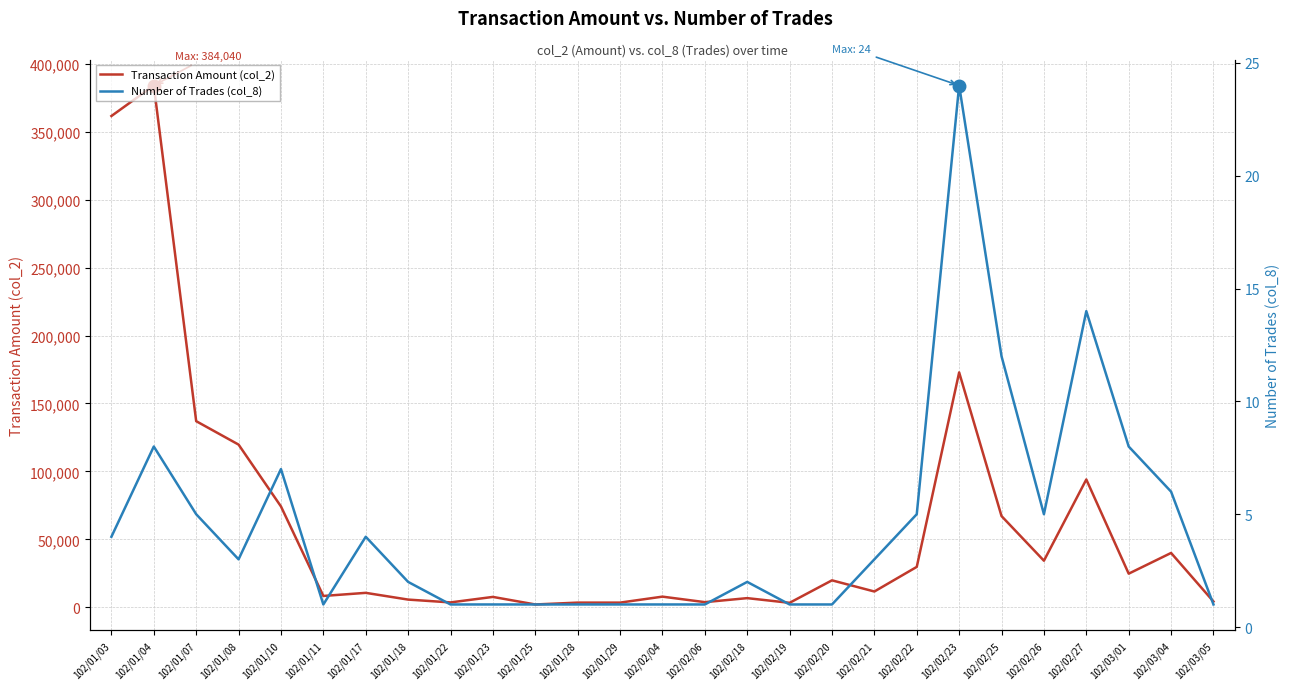

True or false: Transaction Amount (col_2) and Number of Trades (col_8) cross at least once.

False